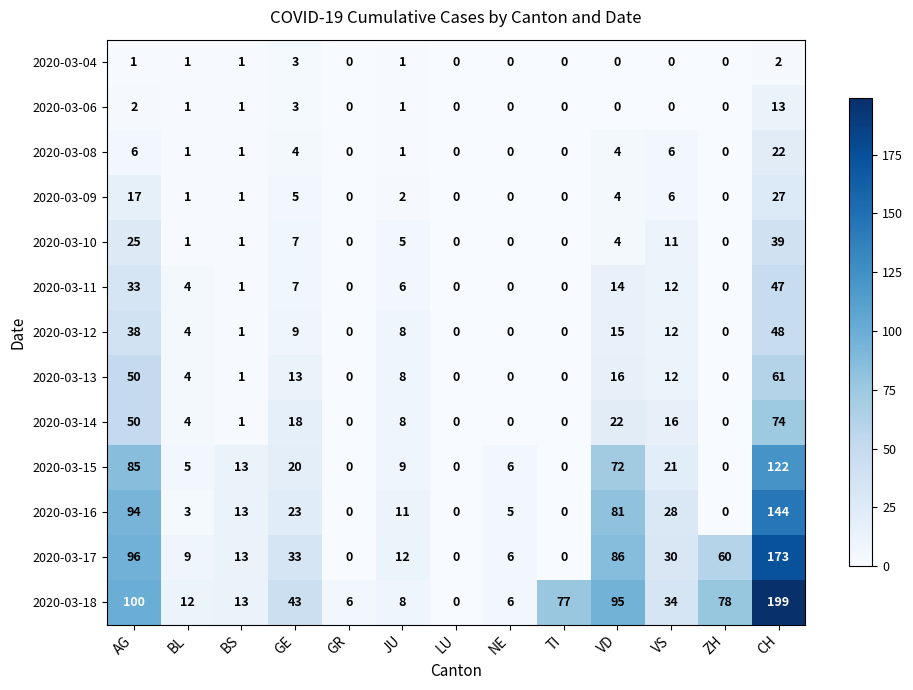

What is the average value of the 2020-03-18 series?

52